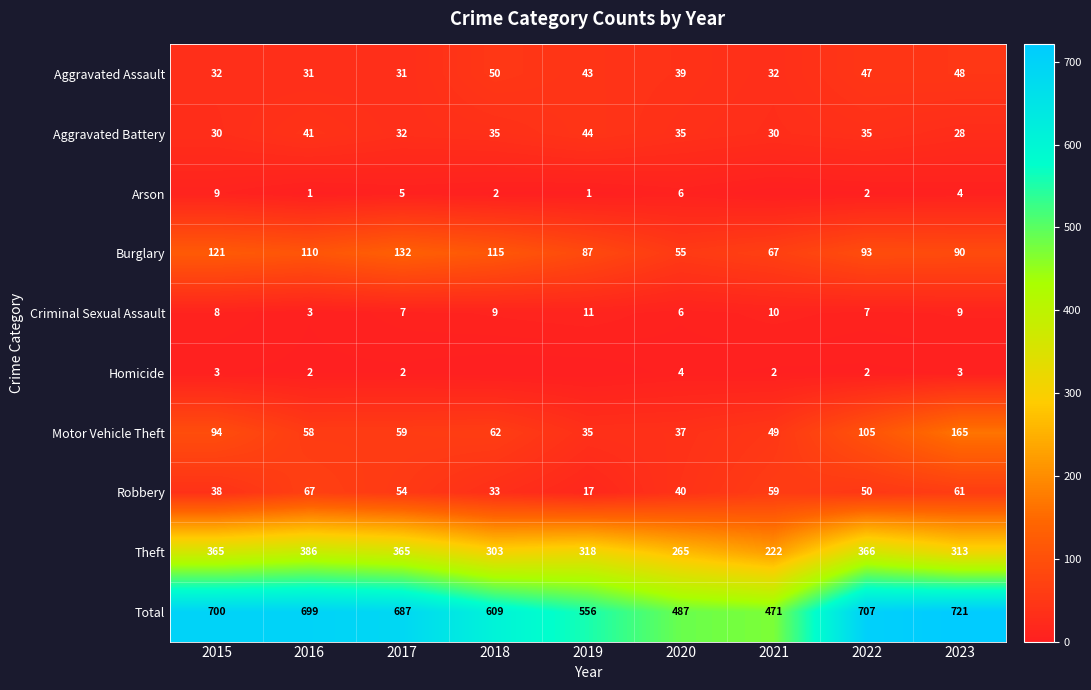

At which label does Criminal Sexual Assault reach its peak?

2019